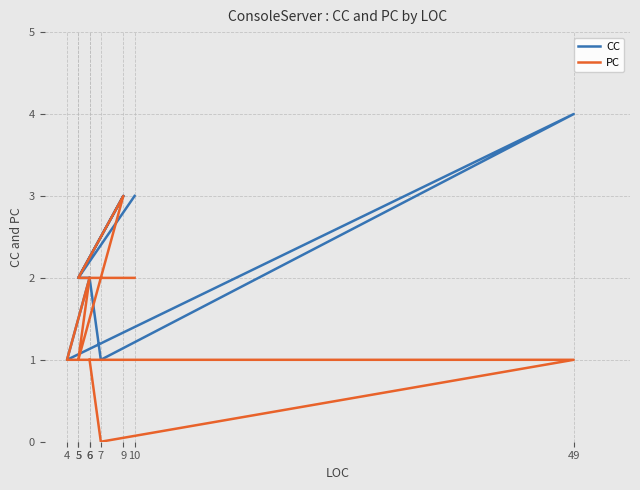

Reading left to right, extract all data points from this chart.

CC: 3	2	3	2	2	1	4	1	2
PC: 2	2	3	1	2	1	1	0	1